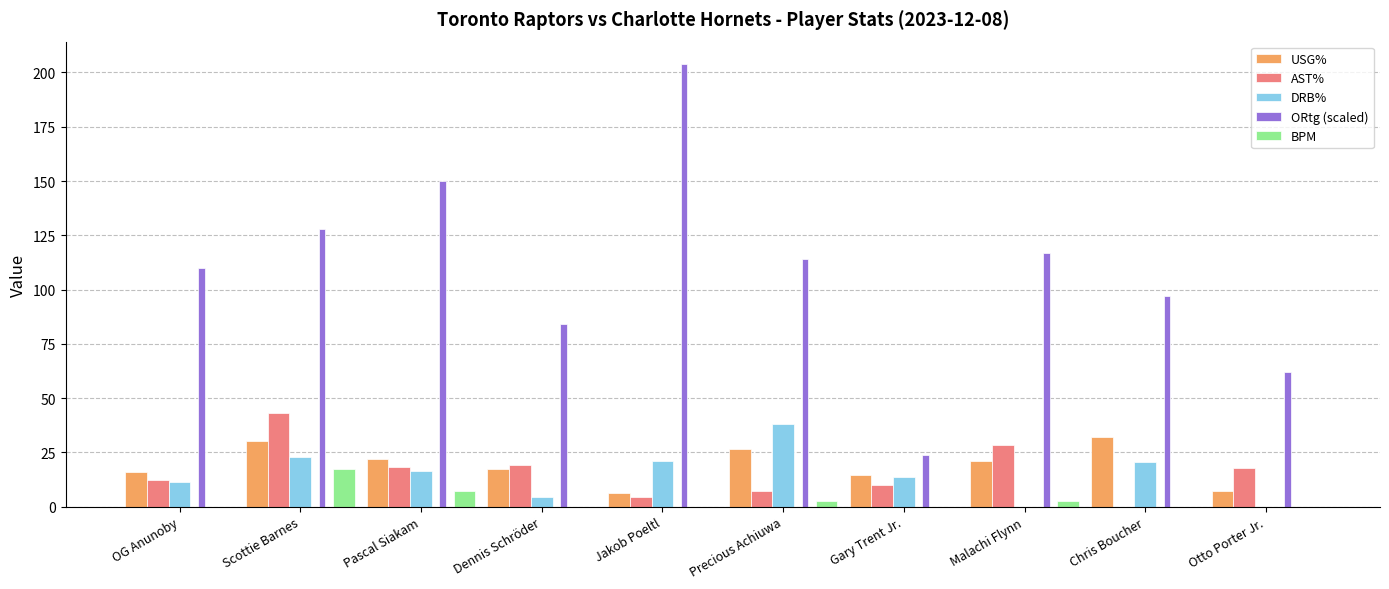

Is the value of USG% at Chris Boucher greater than the value of ORtg (scaled) at Jakob Poeltl?

No